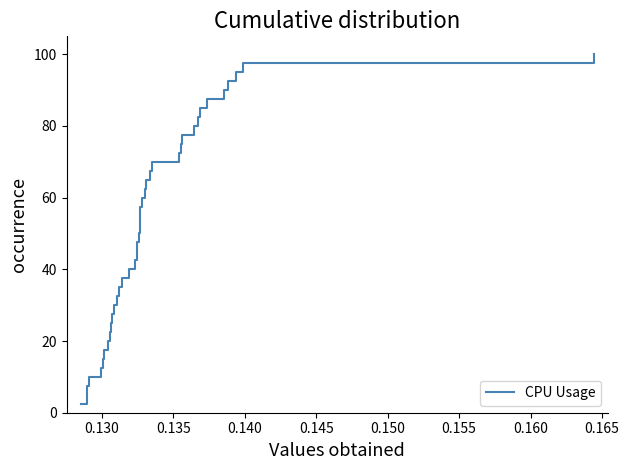

What is the maximum value shown in the chart?

100.0